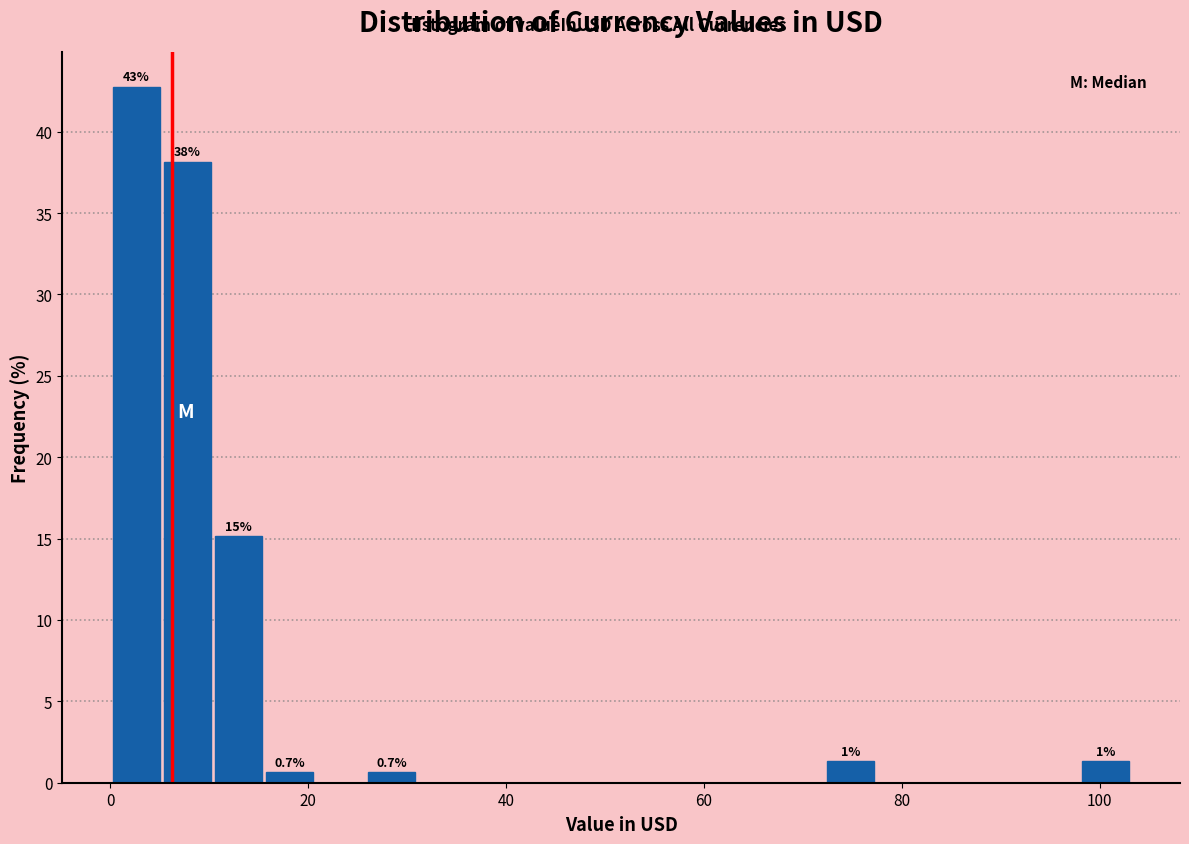

Read against the x-axis, roughly where is the centre of the tallest bar?

2